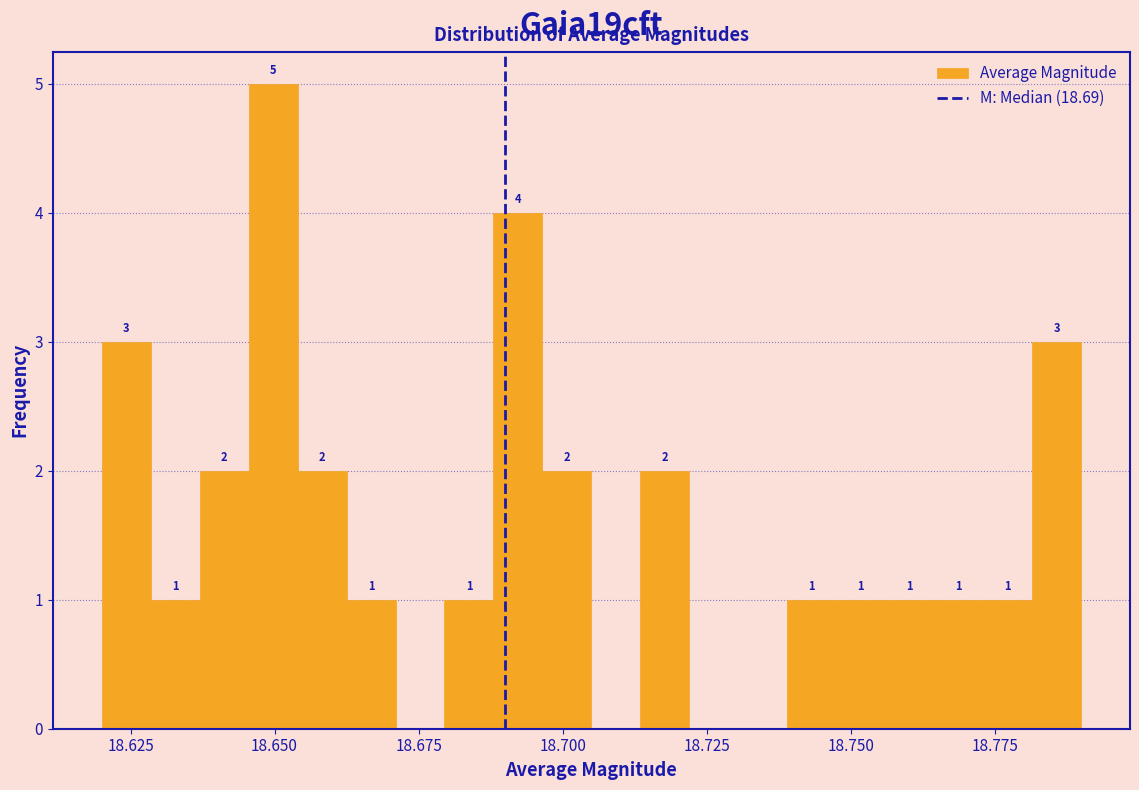

Around what value on the x-axis is the tallest bar? Give the approximate position of its centre, as read against the axis.

18.650